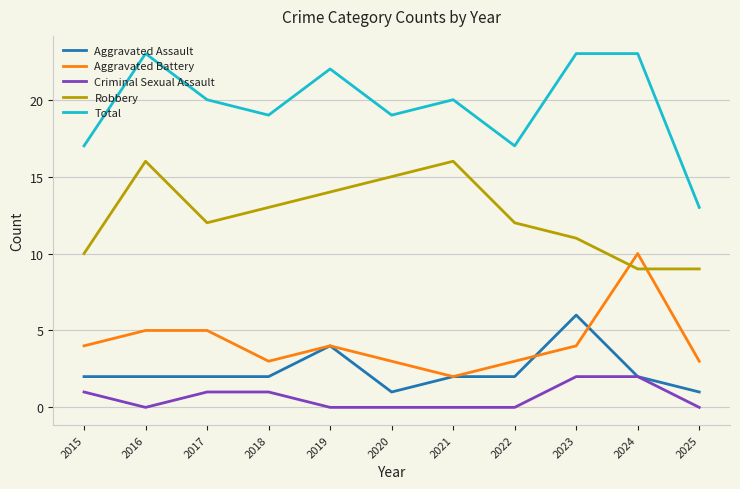

What is the minimum value for Aggravated Assault?

1